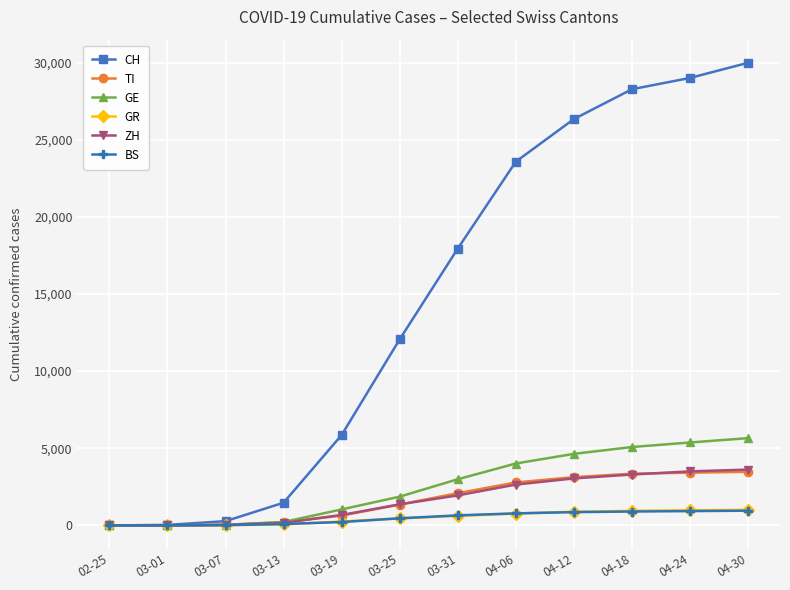

What are all the series names shown in the legend?

CH, TI, GE, GR, ZH, BS